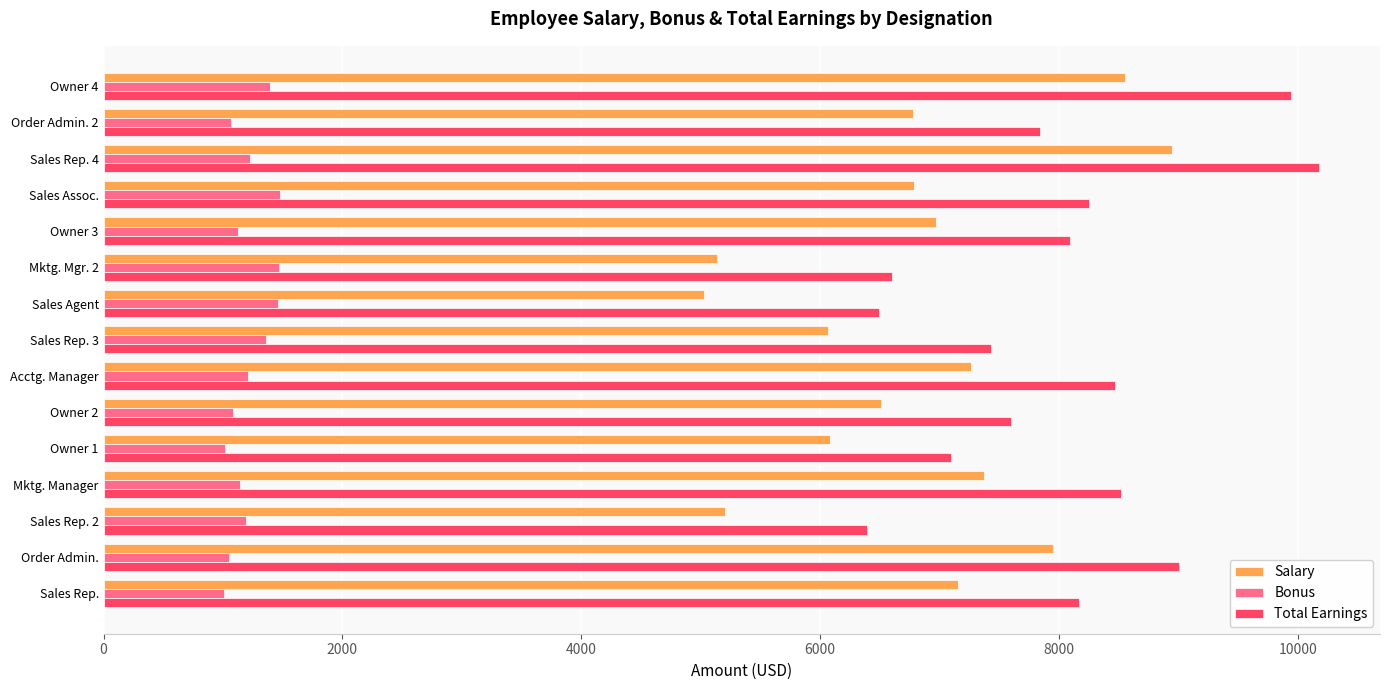

Is it true that Salary equals 7952 at Order Admin.?

True